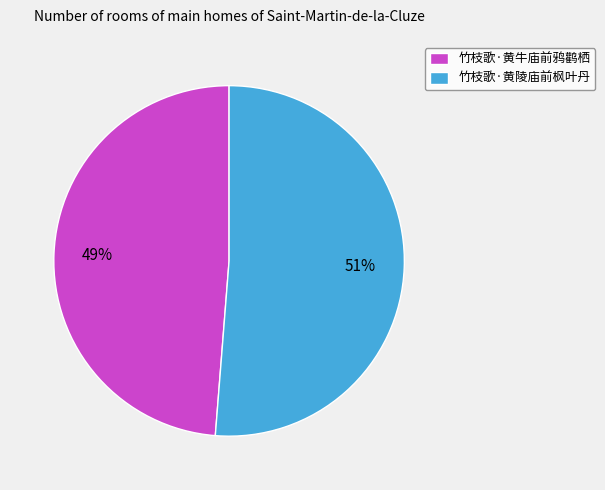

Count the number of slices in the pie.

2